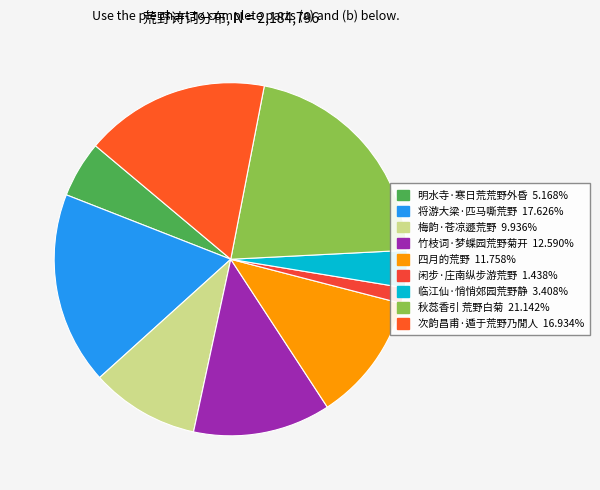

How many slices are in this pie chart?

9